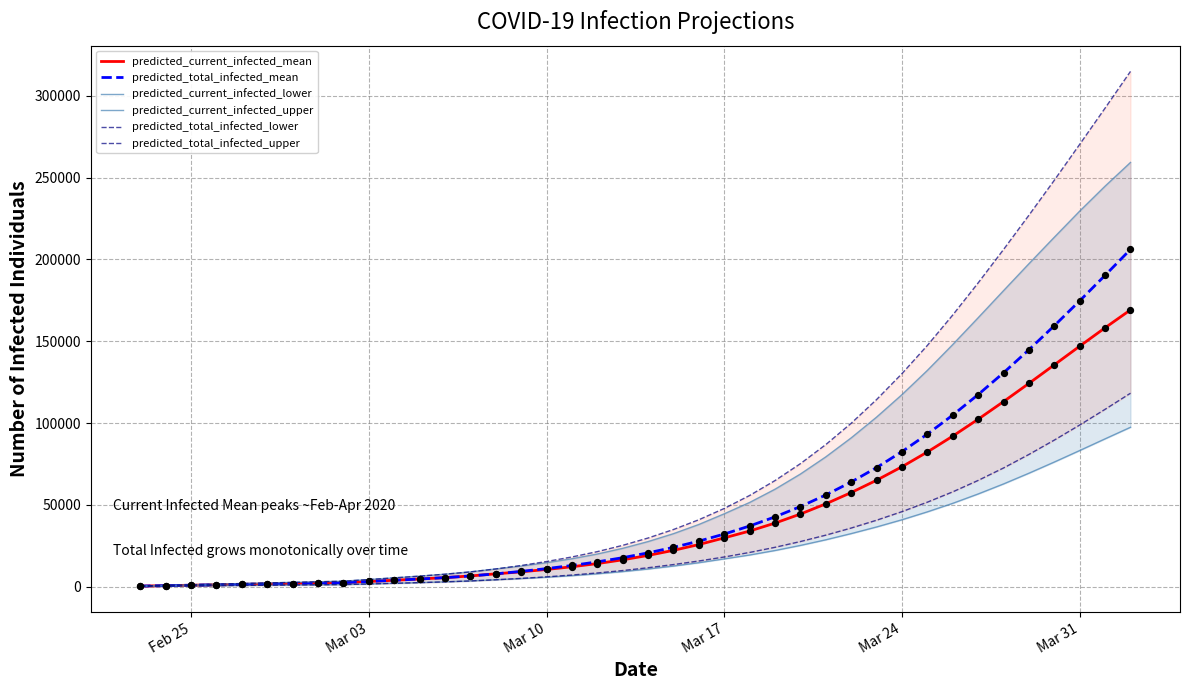

Which series has the widest spread of Y values?

predicted_total_infected_upper